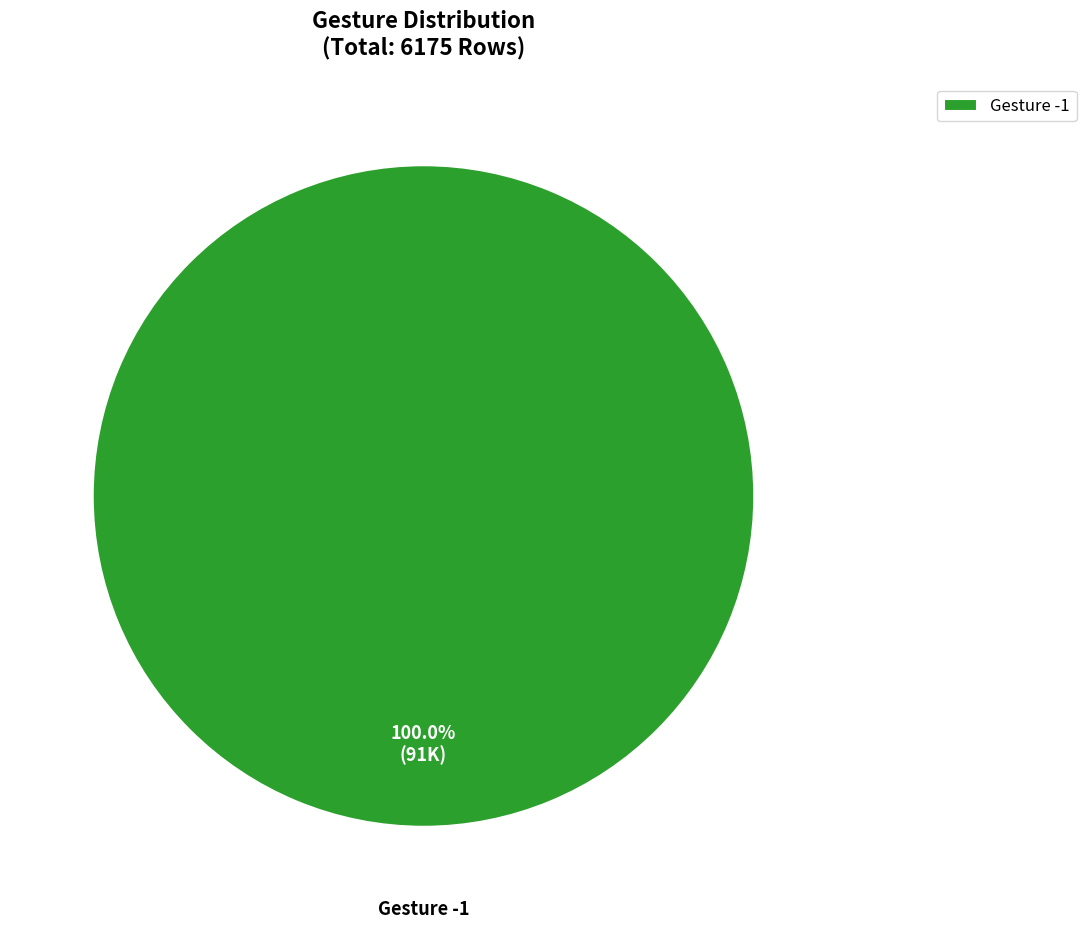

What is the majority slice?

Gesture -1